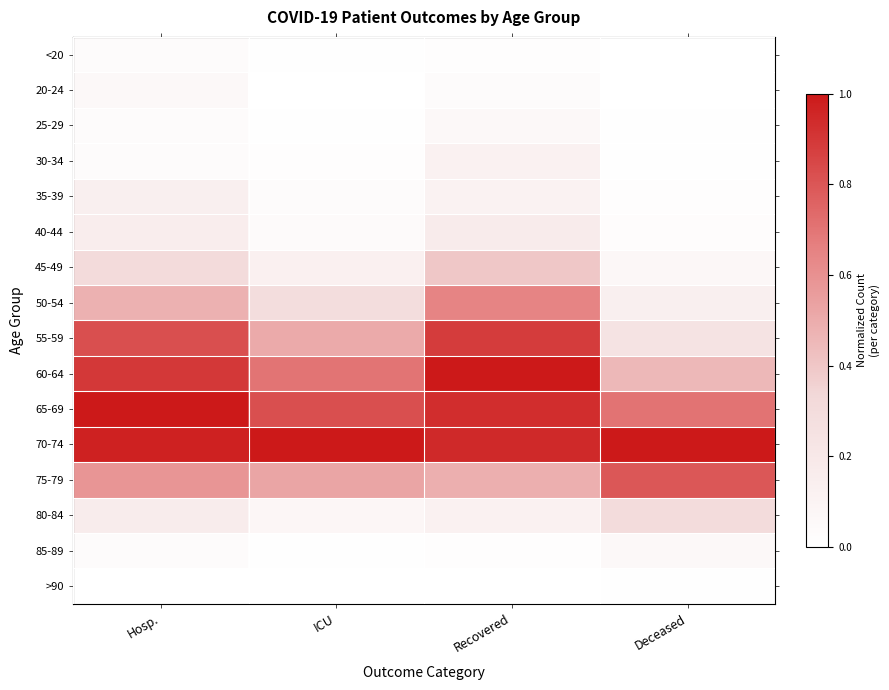

Reading left to right, extract all data points from this chart.

<20: Hosp.=0.0	ICU=0.0	Recovered=0.0	Deceased=0.0
20-24: Hosp.=0.1	ICU=0.0	Recovered=0.0	Deceased=0.0
25-29: Hosp.=0.0	ICU=0.0	Recovered=0.1	Deceased=0.0
30-34: Hosp.=0.0	ICU=0.0	Recovered=0.1	Deceased=0.0
35-39: Hosp.=0.1	ICU=0.0	Recovered=0.1	Deceased=0.0
40-44: Hosp.=0.1	ICU=0.0	Recovered=0.2	Deceased=0.0
45-49: Hosp.=0.3	ICU=0.1	Recovered=0.4	Deceased=0.1
50-54: Hosp.=0.5	ICU=0.3	Recovered=0.6	Deceased=0.1
55-59: Hosp.=0.8	ICU=0.5	Recovered=0.9	Deceased=0.2
60-64: Hosp.=0.9	ICU=0.7	Recovered=1.0	Deceased=0.5
65-69: Hosp.=1.0	ICU=0.8	Recovered=0.9	Deceased=0.7
70-74: Hosp.=1.0	ICU=1.0	Recovered=0.9	Deceased=1.0
75-79: Hosp.=0.6	ICU=0.5	Recovered=0.5	Deceased=0.8
80-84: Hosp.=0.2	ICU=0.1	Recovered=0.1	Deceased=0.3
85-89: Hosp.=0.0	ICU=0.0	Recovered=0.0	Deceased=0.1
>90: Hosp.=0.0	ICU=0.0	Recovered=0.0	Deceased=0.0